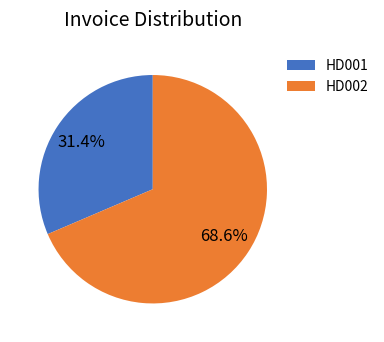

What percentage is the HD002 slice, to the nearest percent?

69%